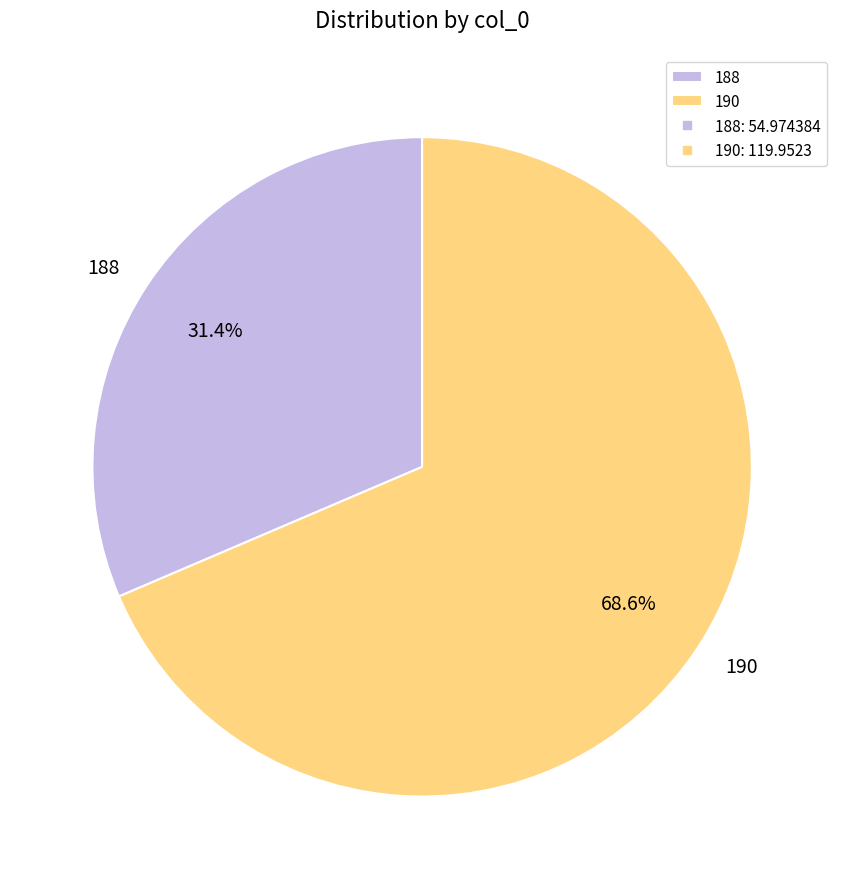

Do 188 and 190 together represent more than half of the pie?

Yes